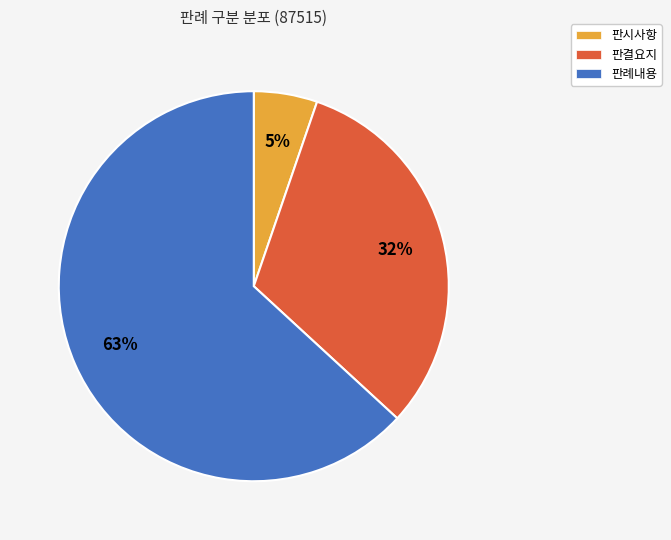

What percentage is the 판례내용 slice, to the nearest percent?

63%